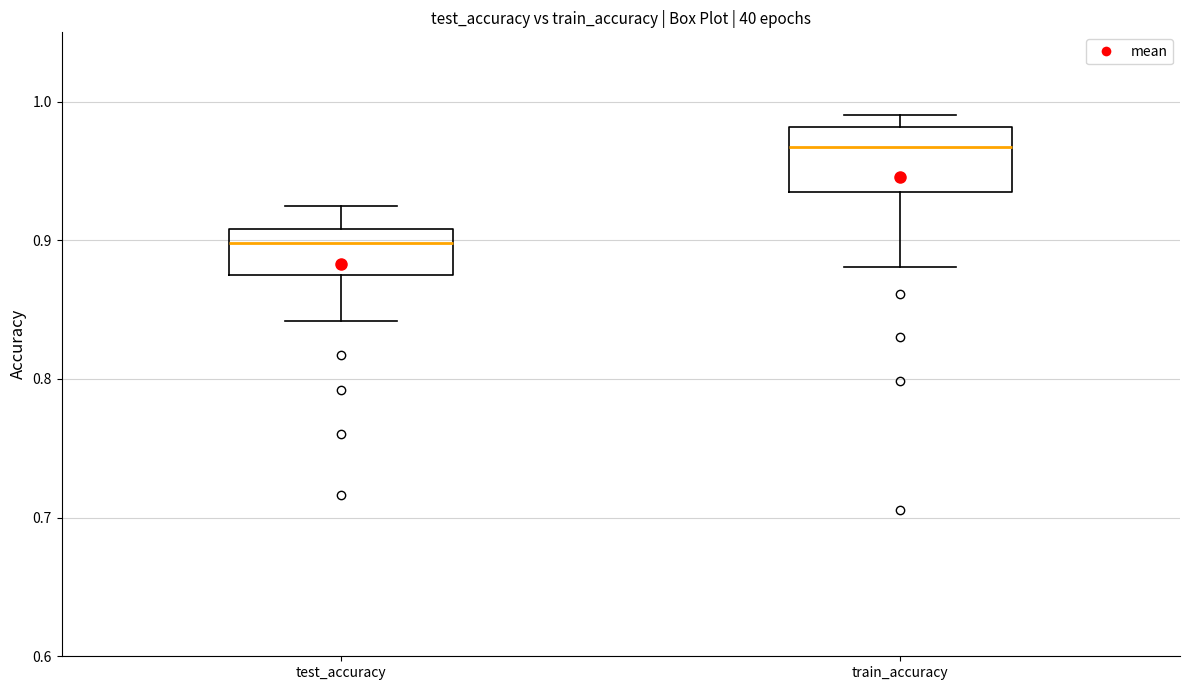

Reading left to right, transcribe this box plot: for each box, give where its median line is, the range the box spans, and where its two whiskers end, as read against the y-axis. The values are not printed on the chart, so give them approximately, as read against the axis.

test_accuracy: median 0.90, box 0.88 to 0.91, whiskers 0.84 to 0.92
train_accuracy: median 0.97, box 0.93 to 0.98, whiskers 0.88 to 0.99